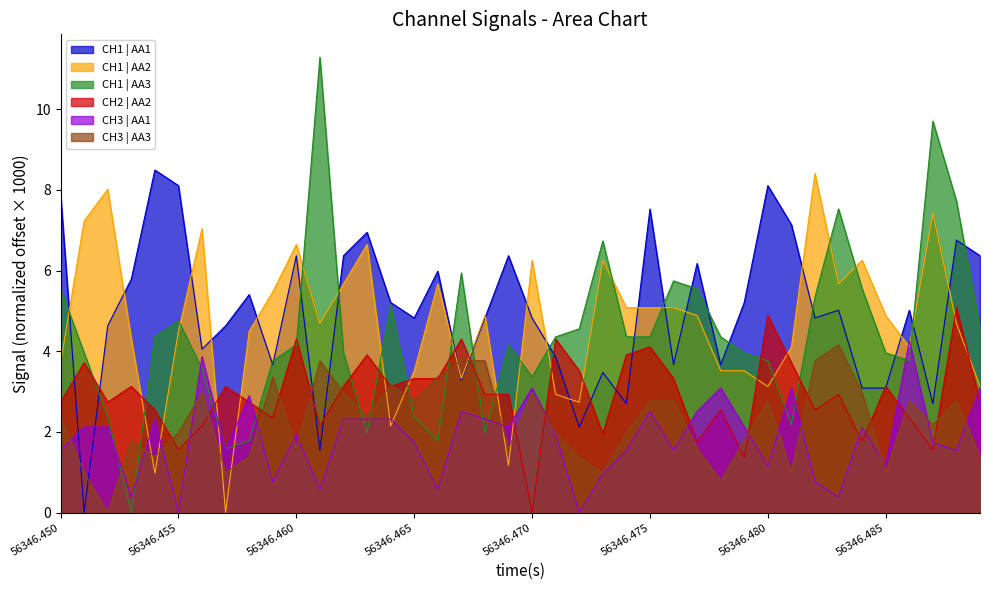

Where is the first local maximum for CH1 | AA3?

56346.455